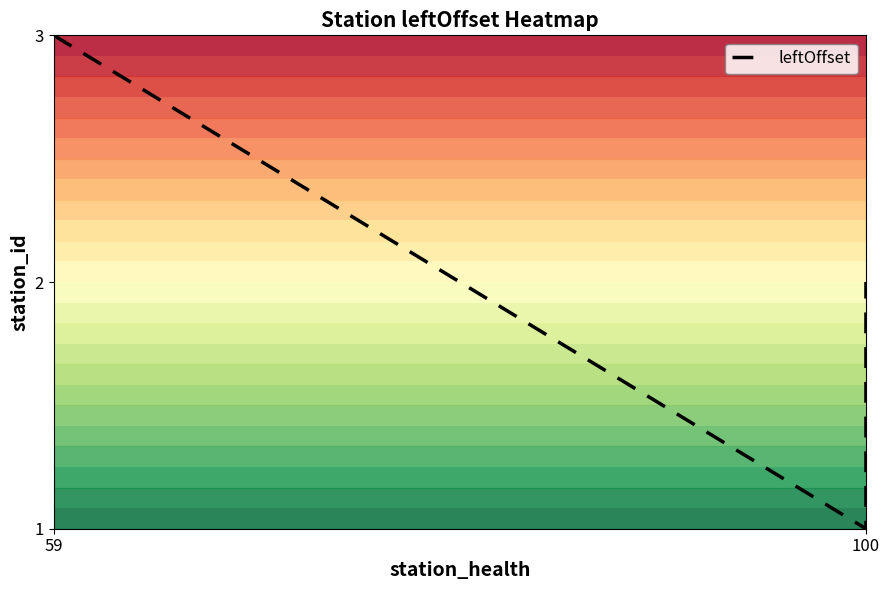

How many values exceed 2?

1